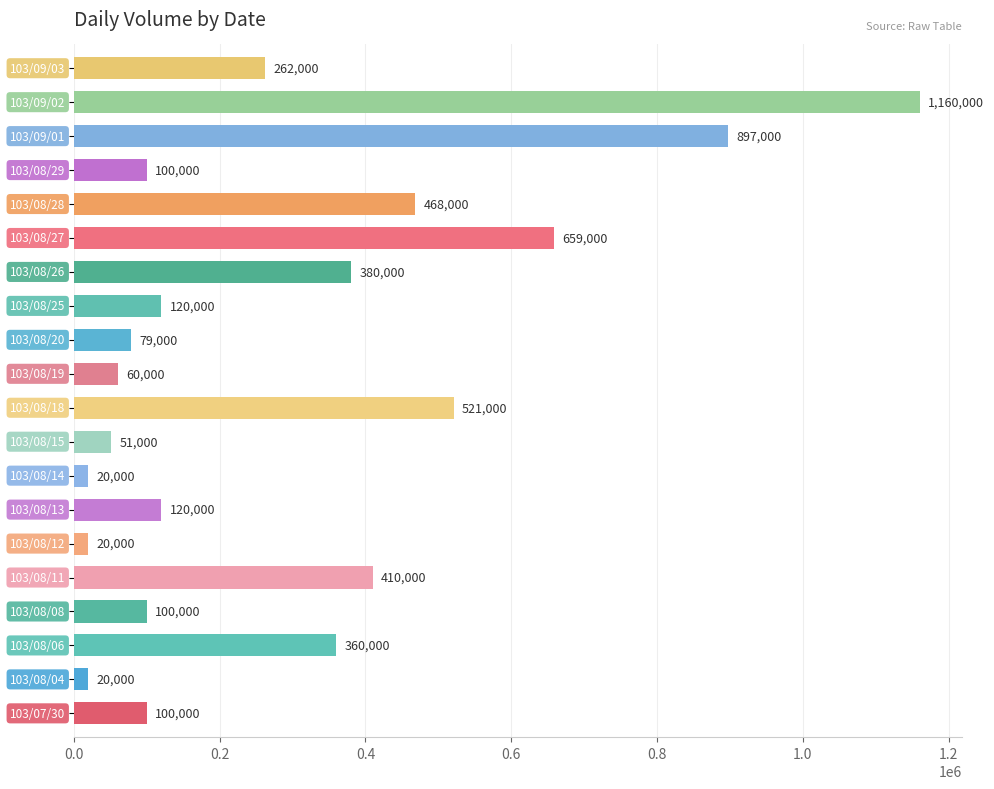

What is the average value?

295350